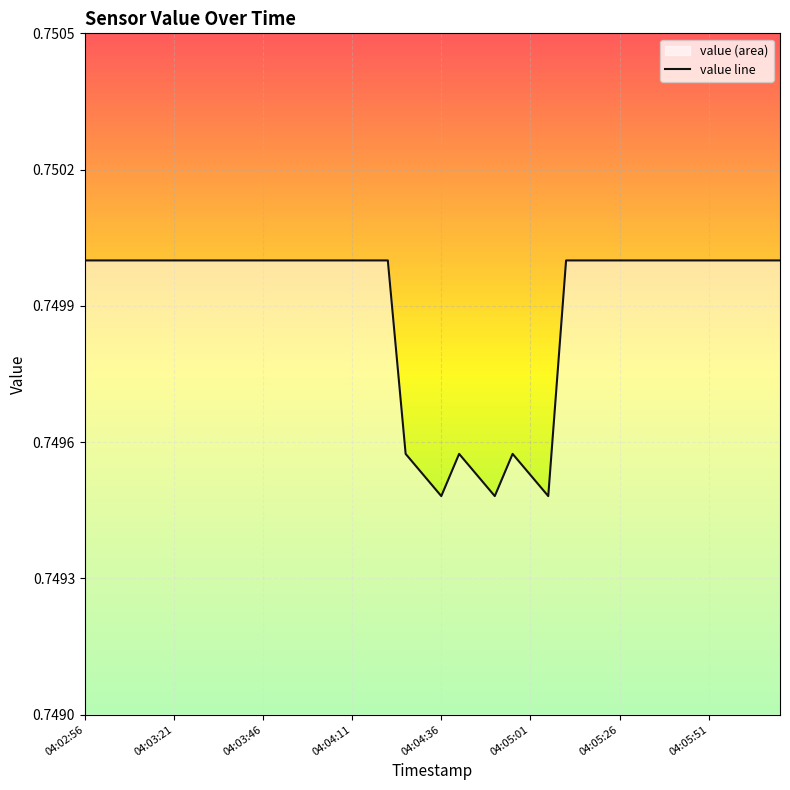

The chart shows a value of 1.1 at 04:05:01. True or false?

False